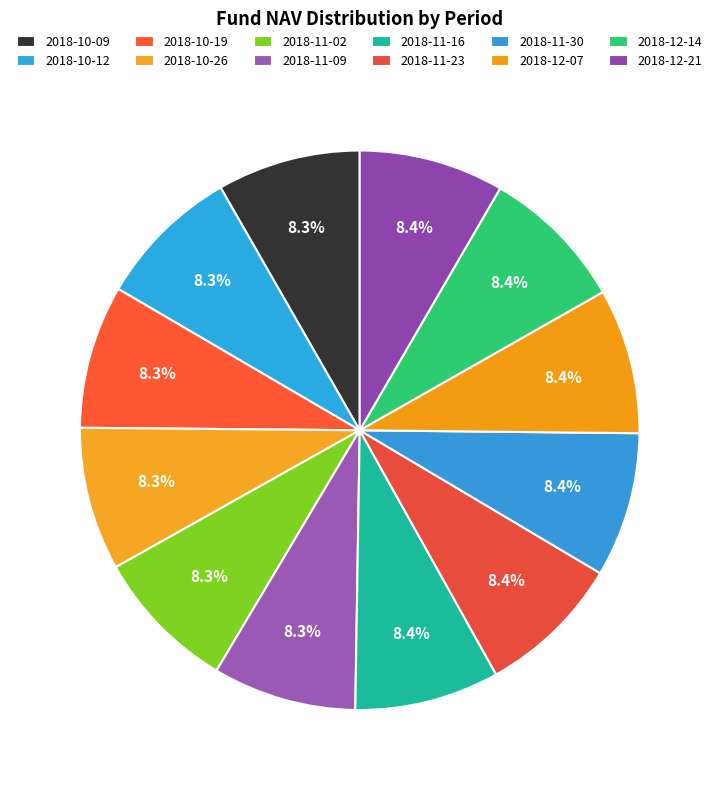

Count the number of slices in the pie.

12